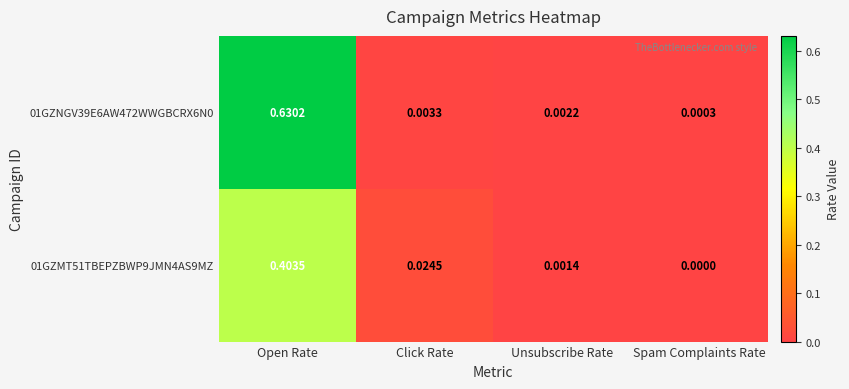

List the labels in order of 01GZMT51TBEPZBWP9JMN4AS9MZ value, smallest first.

Spam Complaints Rate, Unsubscribe Rate, Click Rate, Open Rate